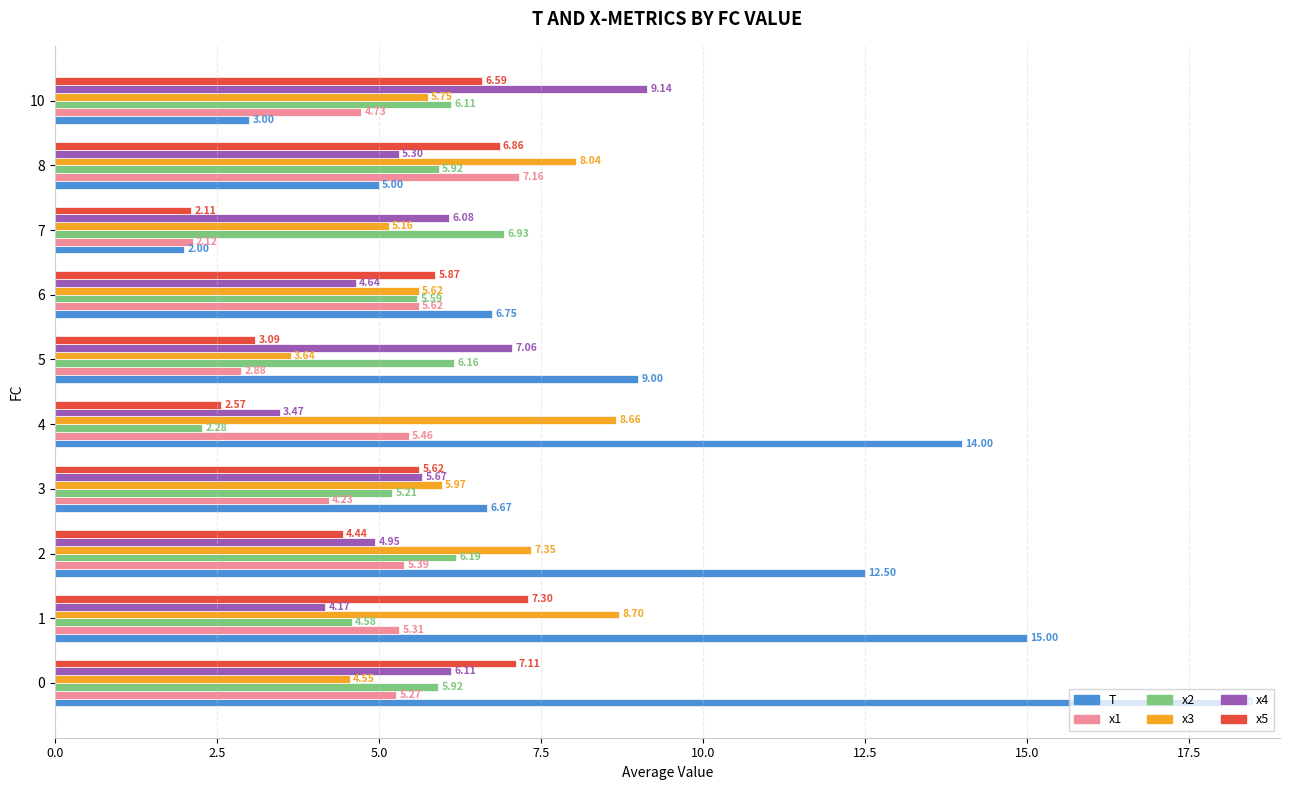

List the series in order of their peak value, highest first.

T, x4, x3, x5, x1, x2